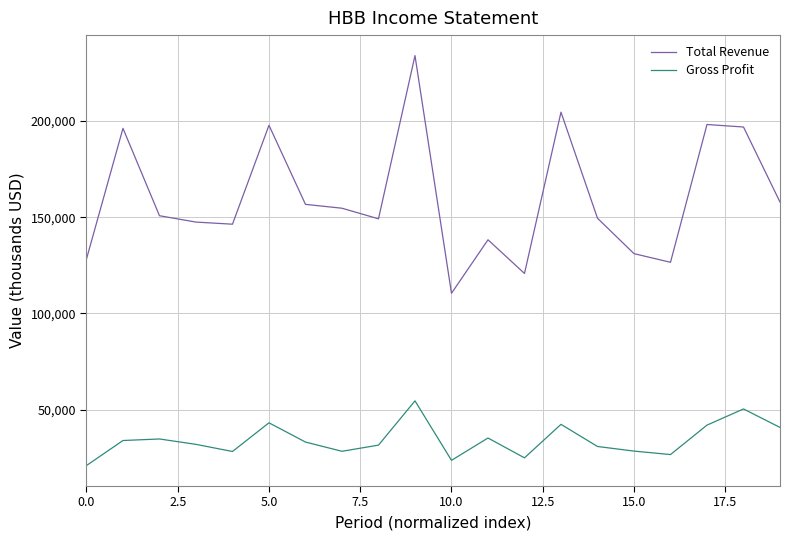

List the series in order of their peak value, lowest first.

Gross Profit, Total Revenue